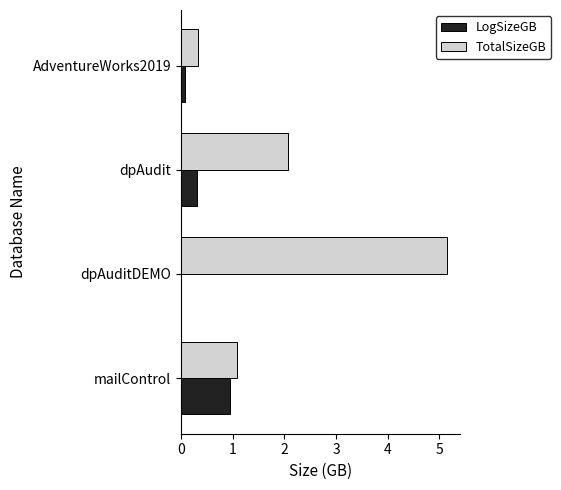

What is the sum of all TotalSizeGB values?

8.6